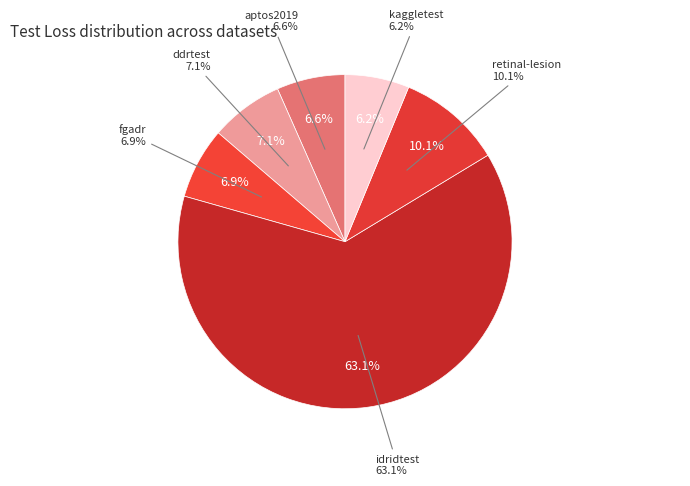

Which slice is the largest?

idridtest